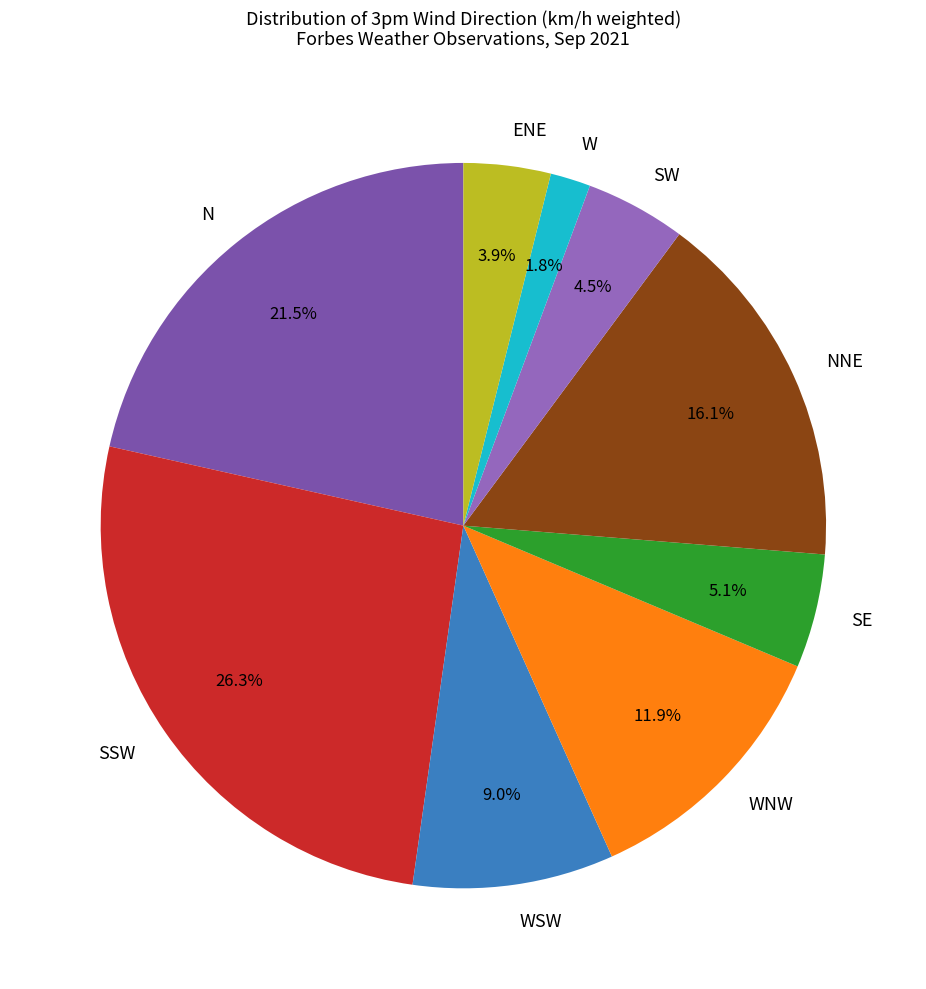

What portion of the pie excludes N?

78.5%